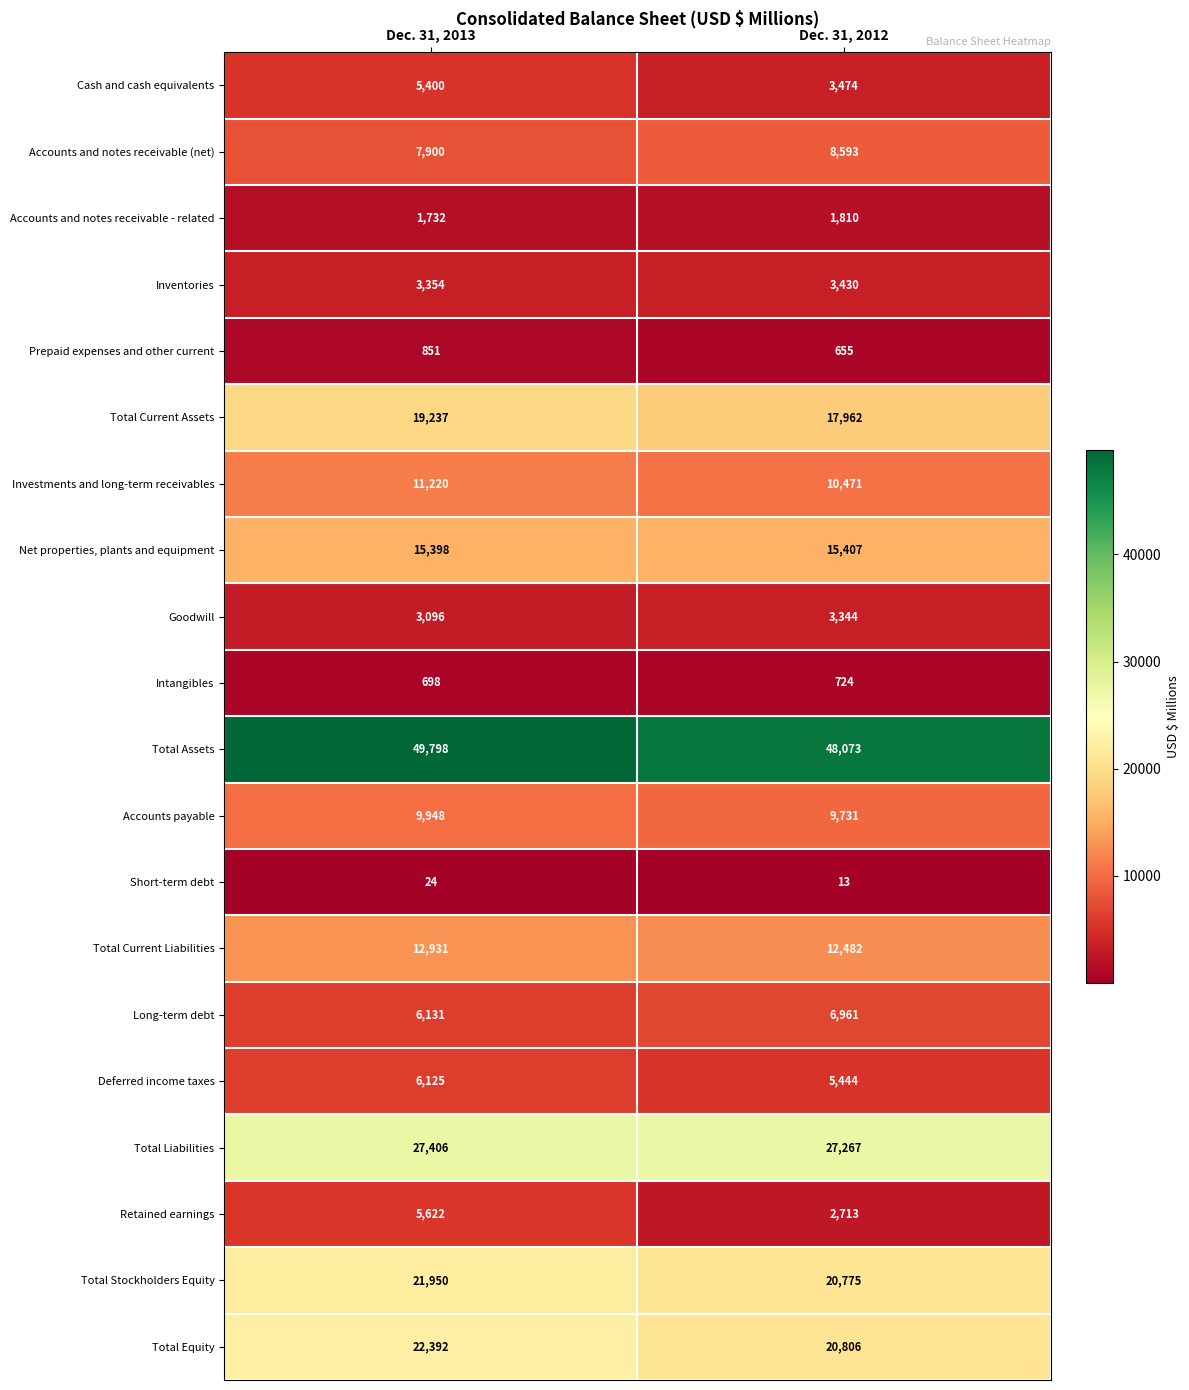

Between Dec. 31, 2013 and Dec. 31, 2012, which series saw the biggest shift?

Retained earnings